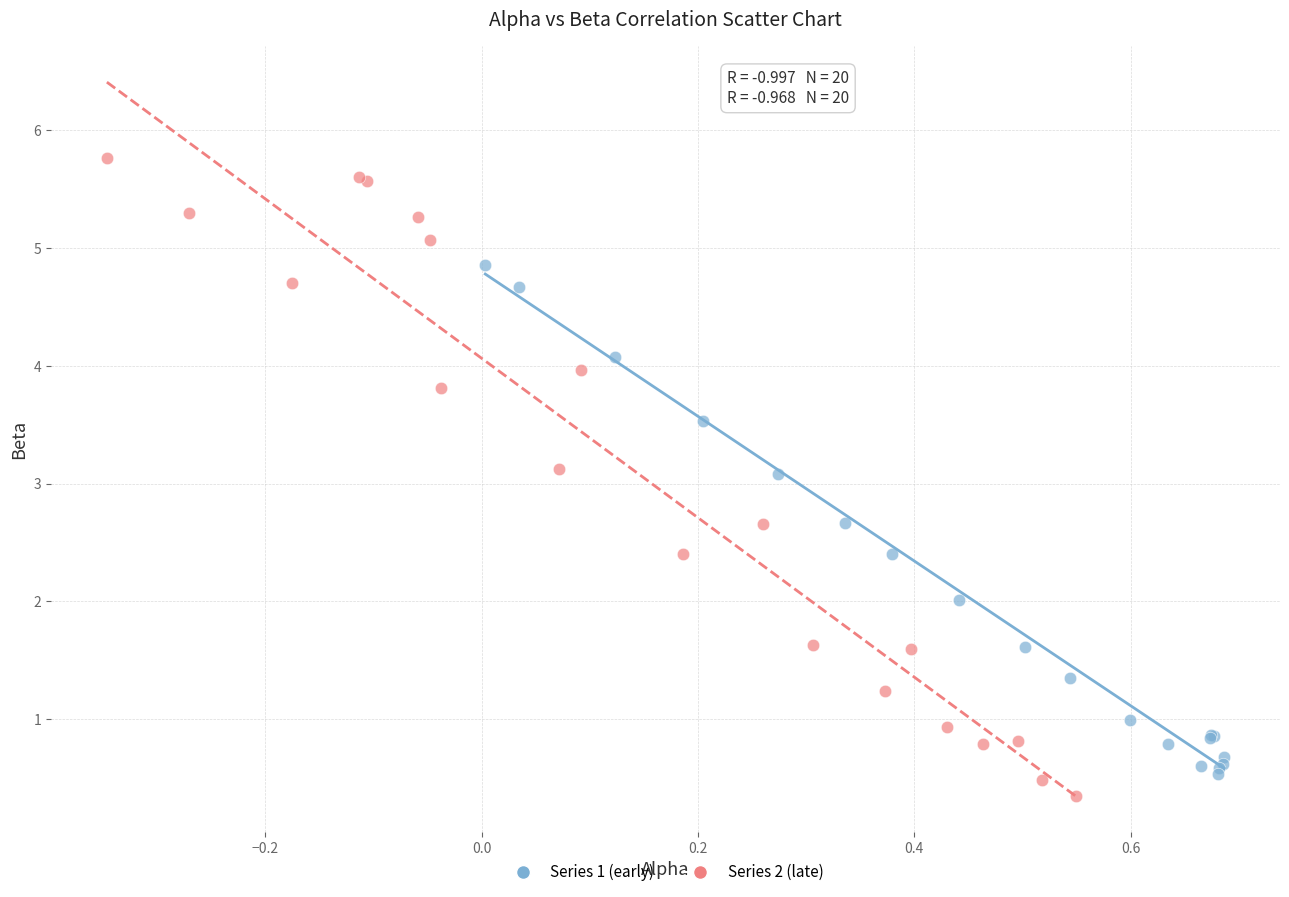

Which series contains the highest Y value?

Series 2 (late)